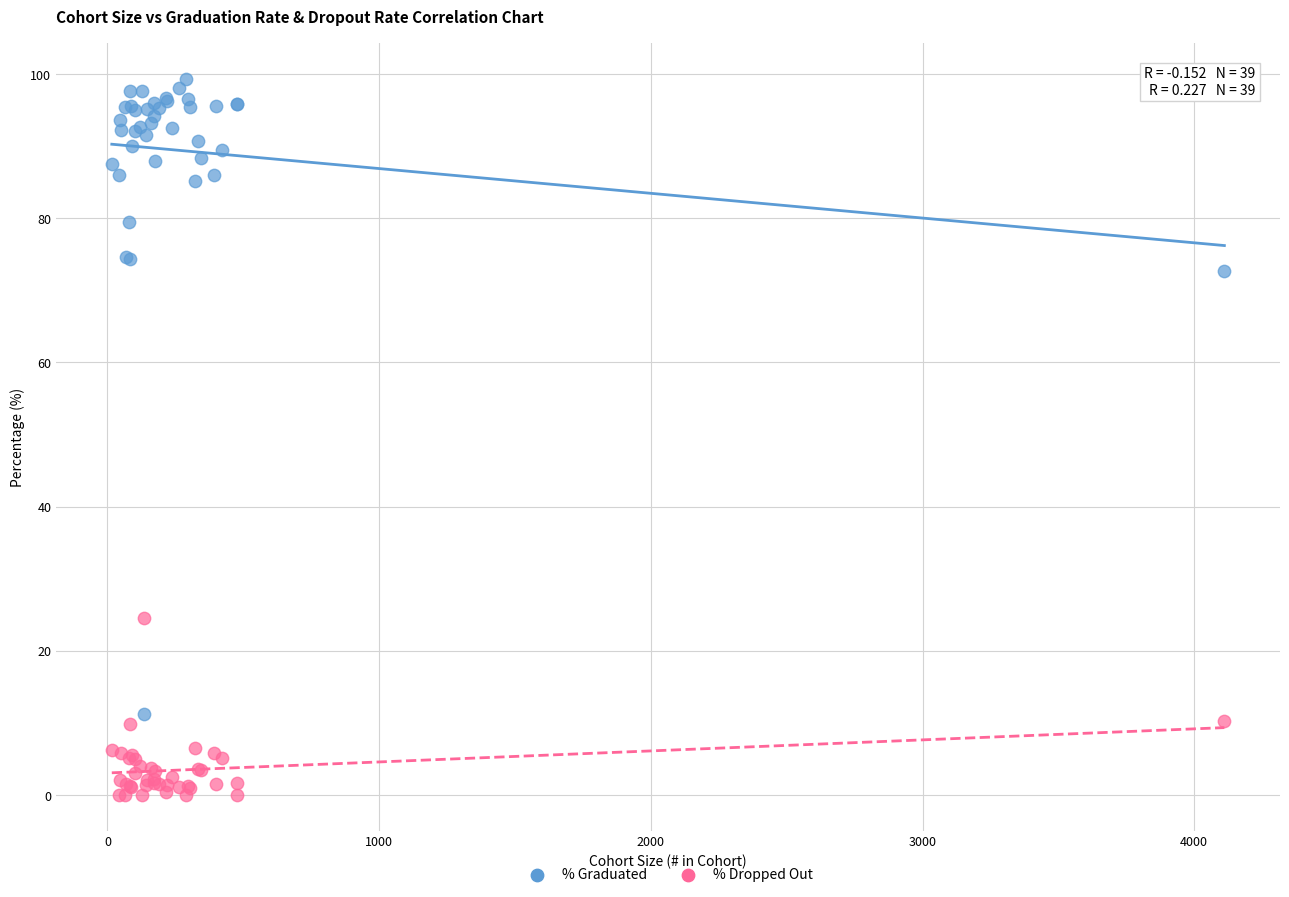

Which series reaches the maximum Y coordinate?

% Graduated